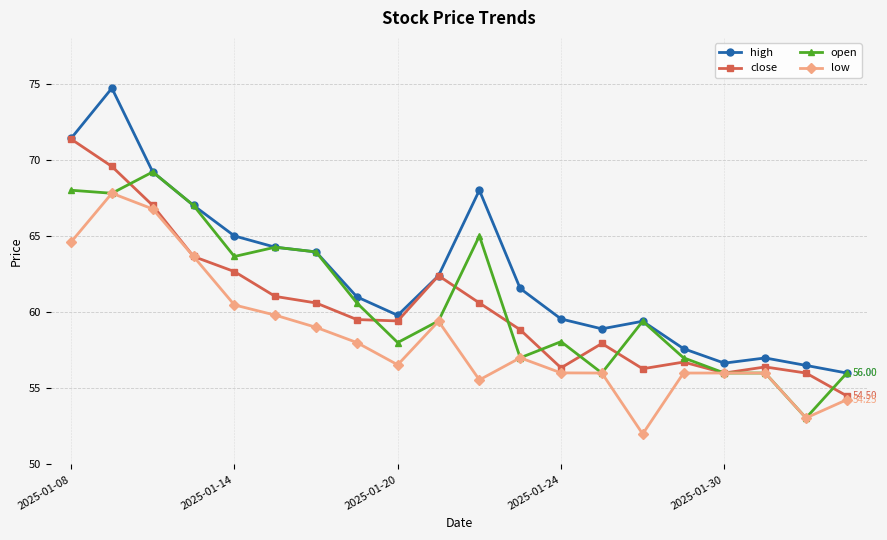

Which series has the largest range (max minus min)?

high